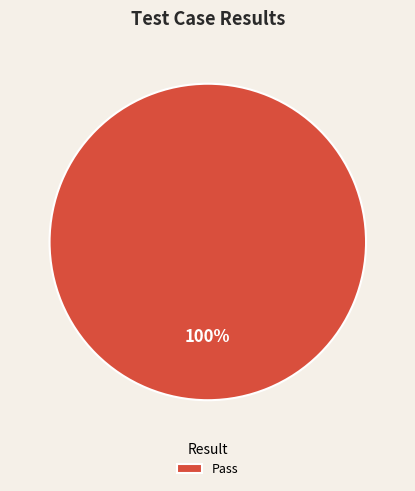

How many segments does this pie chart have?

1